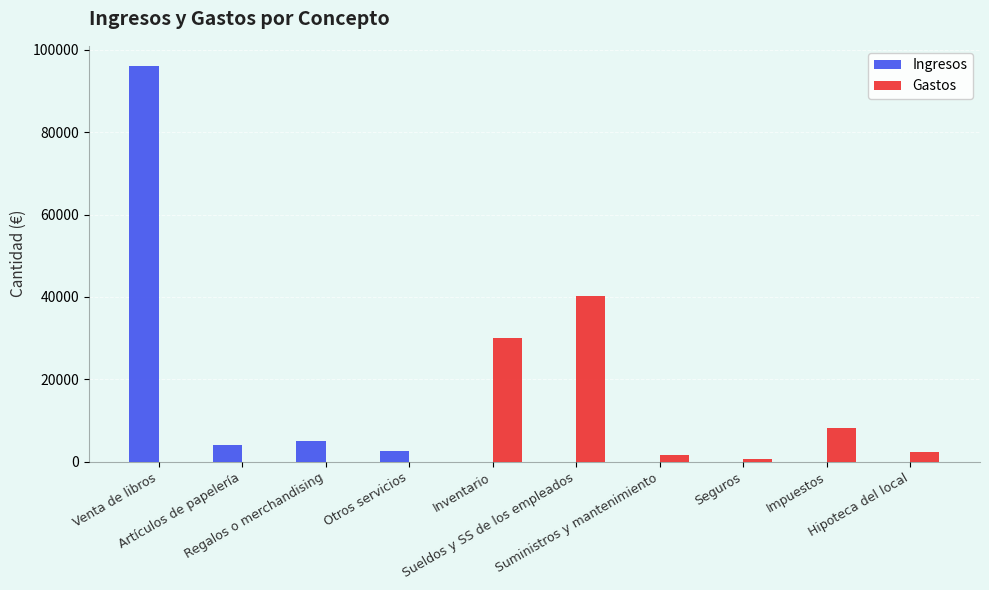

Which series has the largest range (max minus min)?

Ingresos